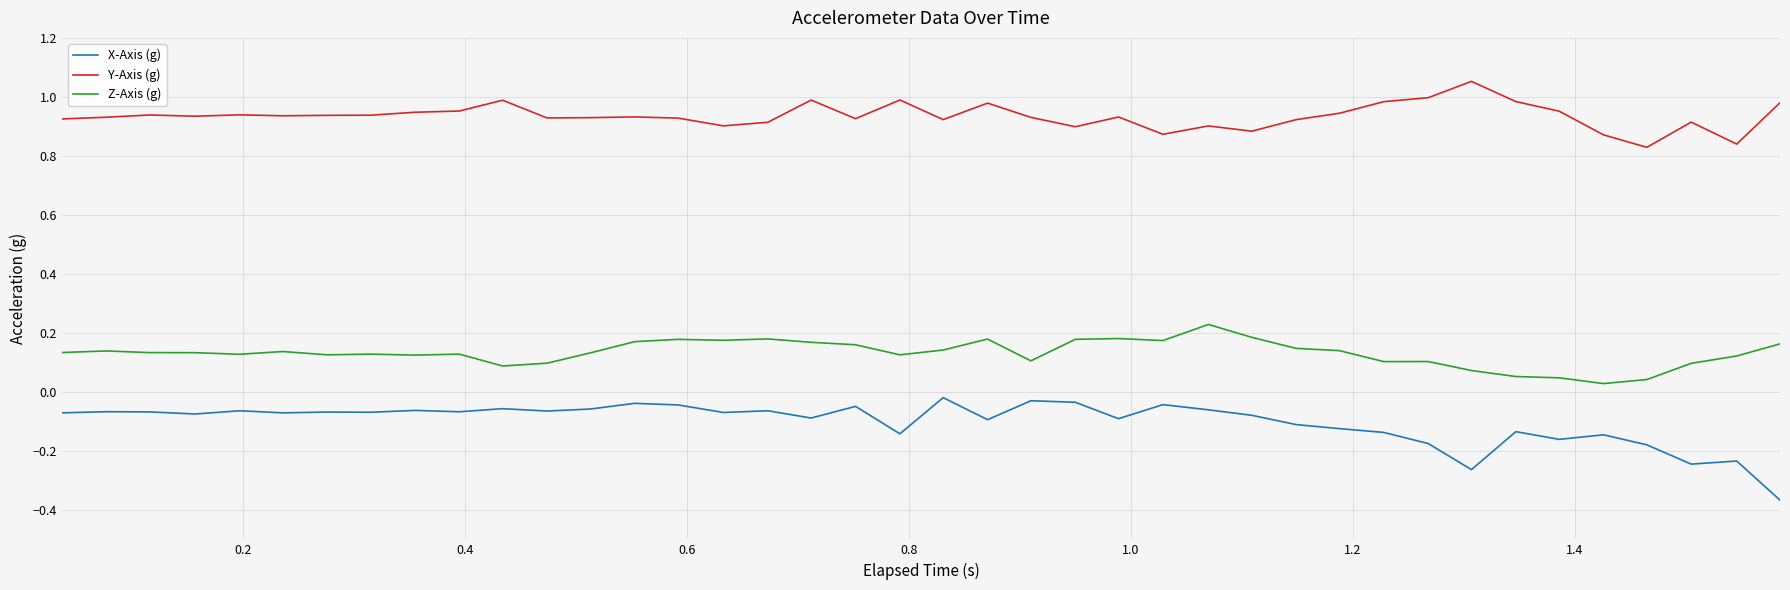

Which series has the largest total across all categories?

Y-Axis (g)